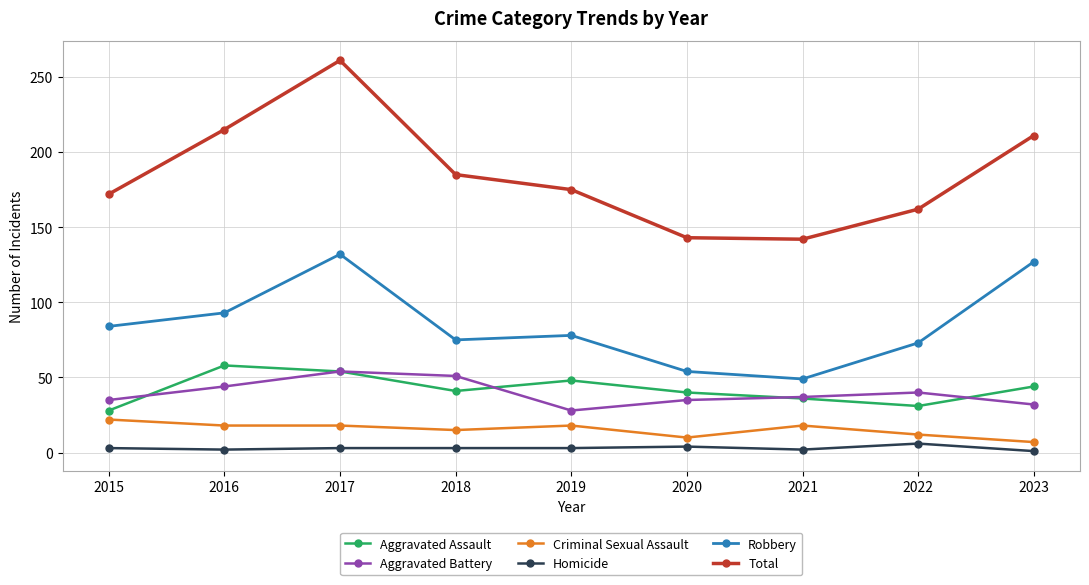

What is the difference between the maximum and minimum values in the Homicide series?

5